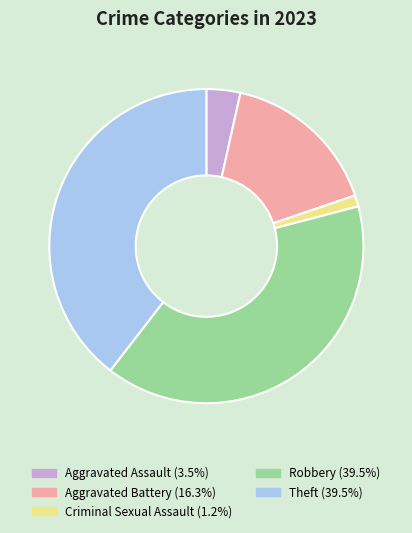

True or false: Aggravated Battery accounts for 16% of the total.

True